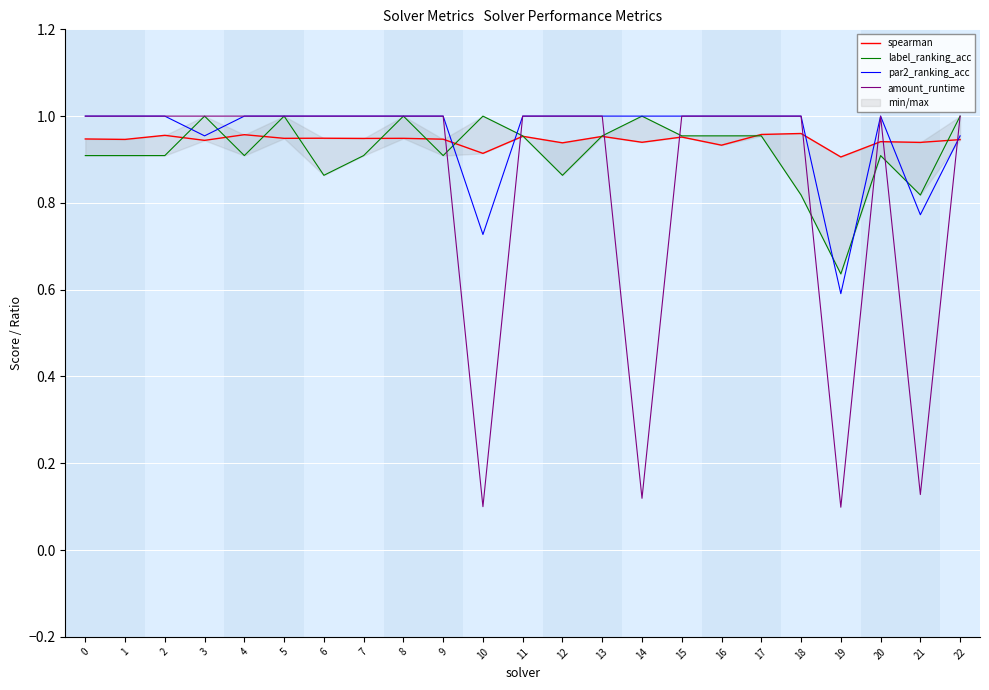

At which label is par2_ranking_acc closest to 0?

19